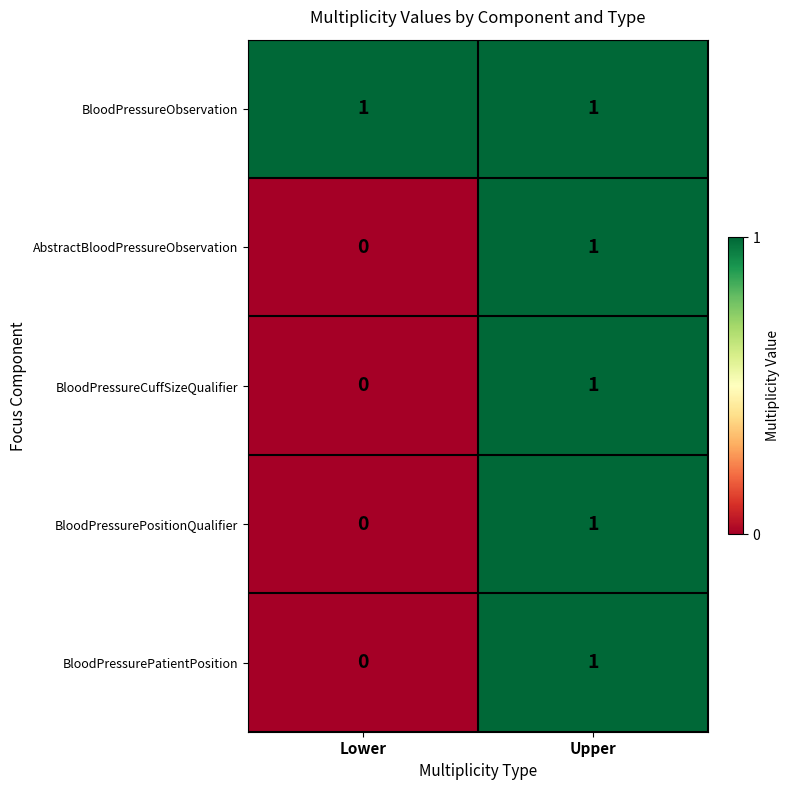

At which label is AbstractBloodPressureObservation closest to 0?

Lower